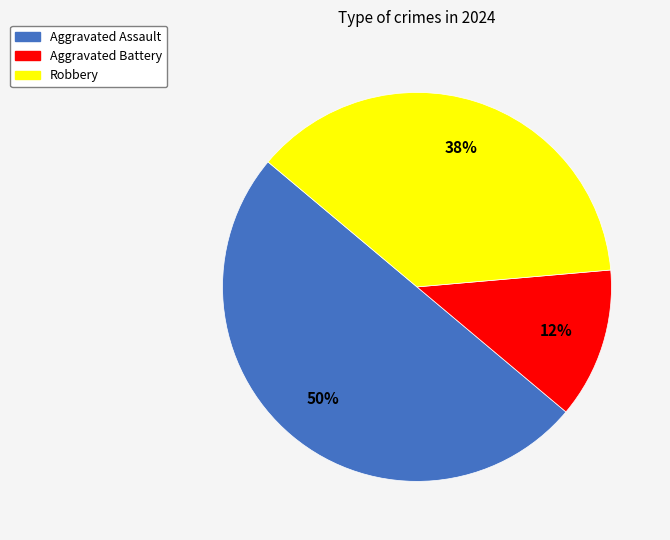

To the nearest percent, what portion does Aggravated Assault represent?

50%